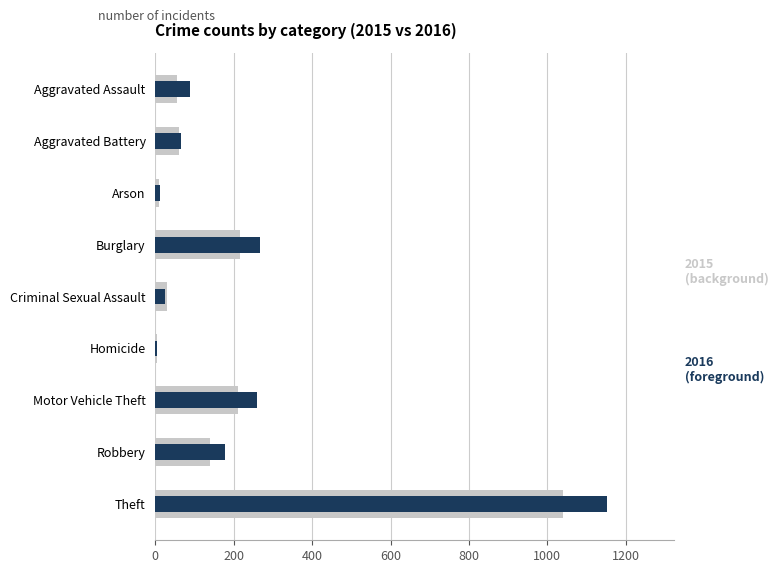

Does the chart contain stacked bars?

No